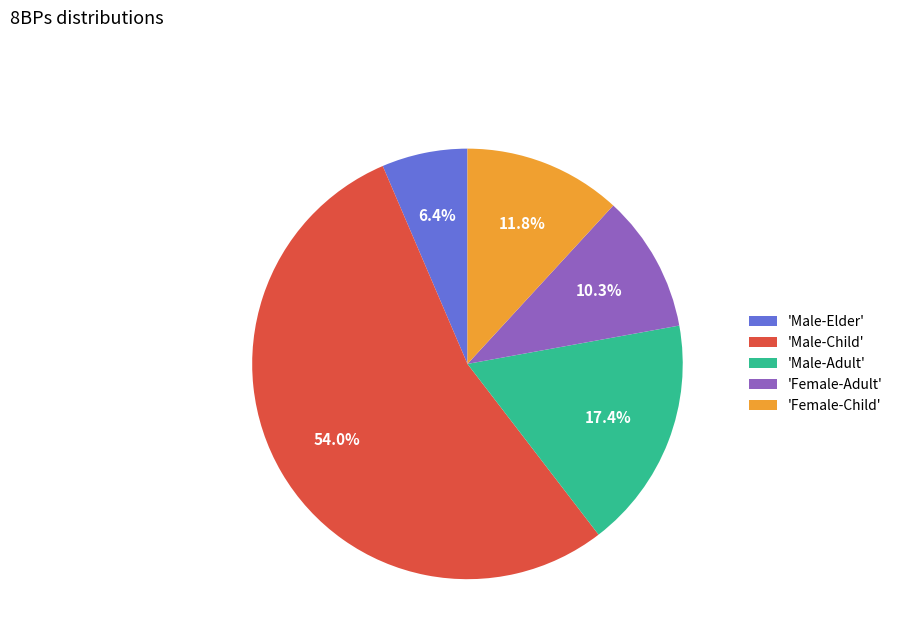

Does any single category account for the majority?

Yes